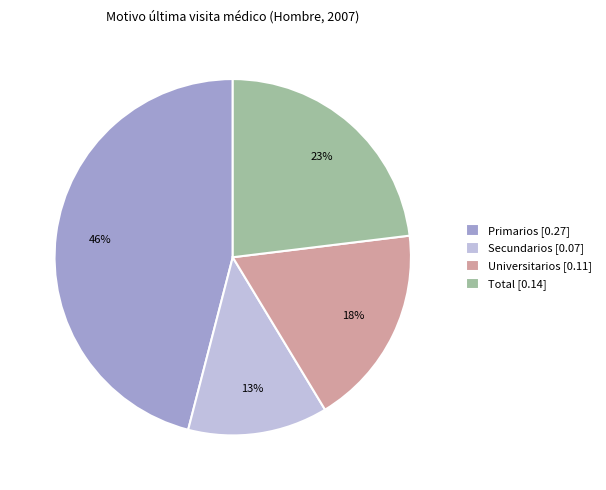

Is the sum of Secundarios and Primarios greater than half?

Yes